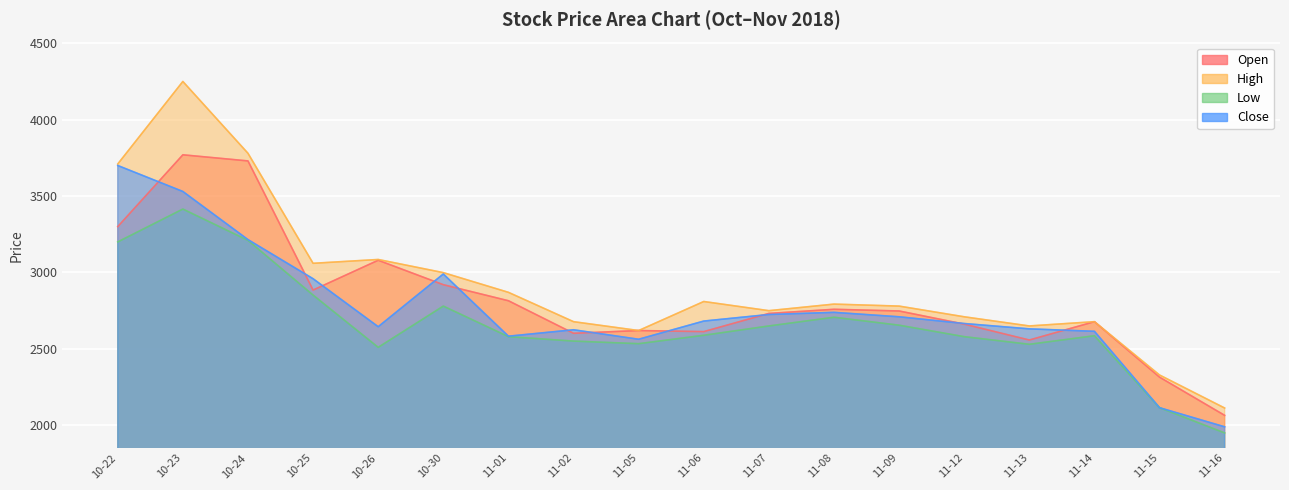

What are all the series names shown in the legend?

Open, High, Low, Close